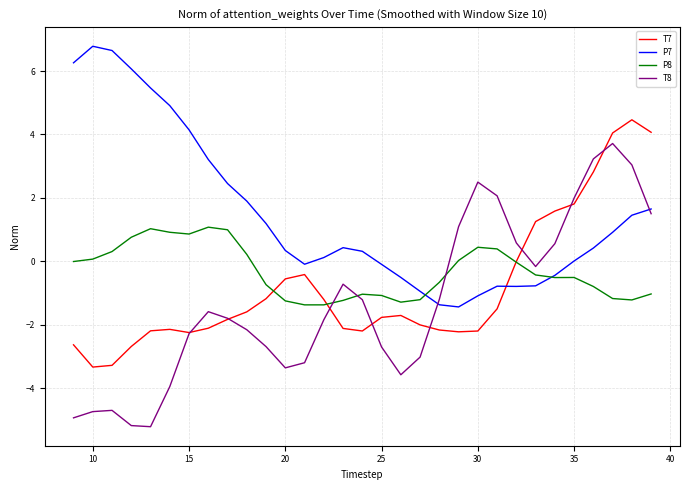

What is the lowest value of the P7 series?

-1.4